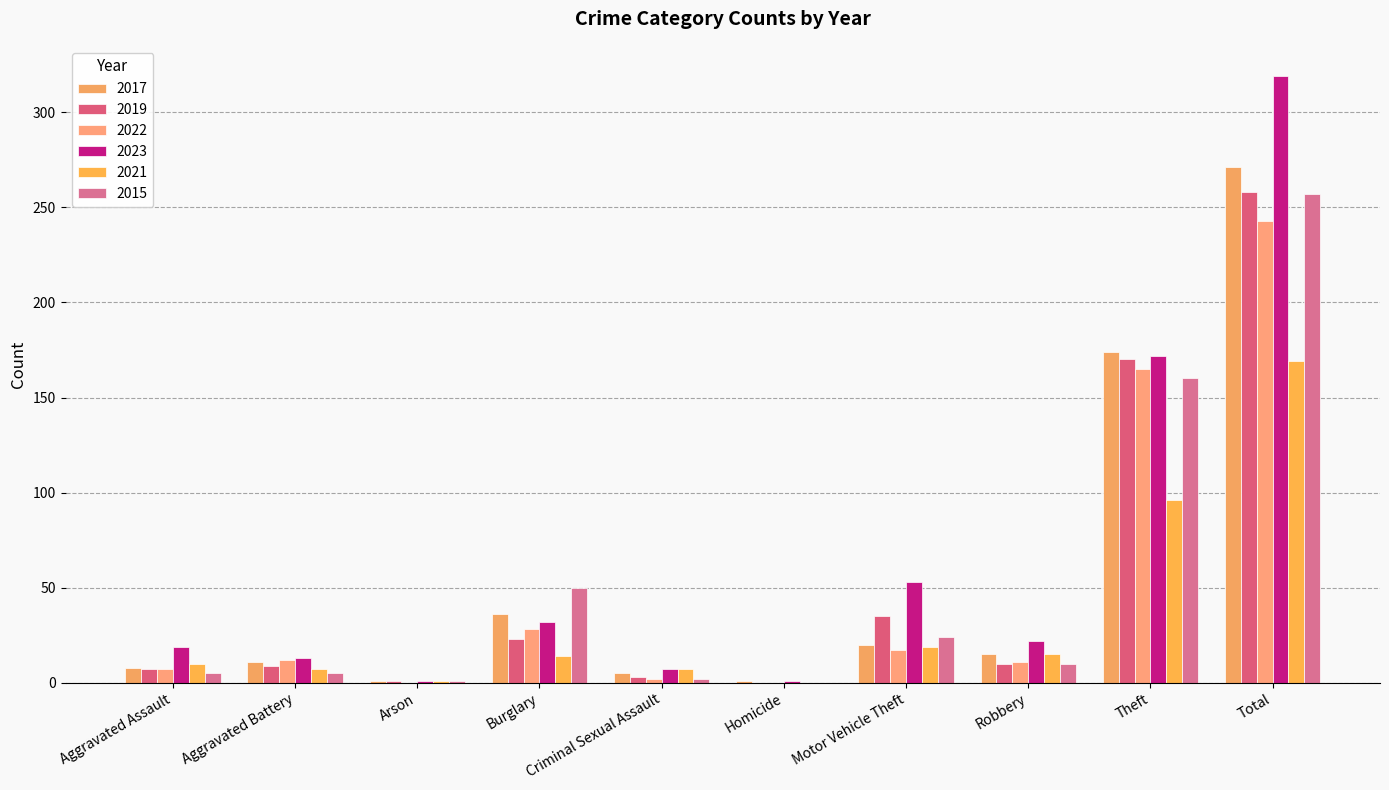

At which label is 2015 closest to 128?

Theft